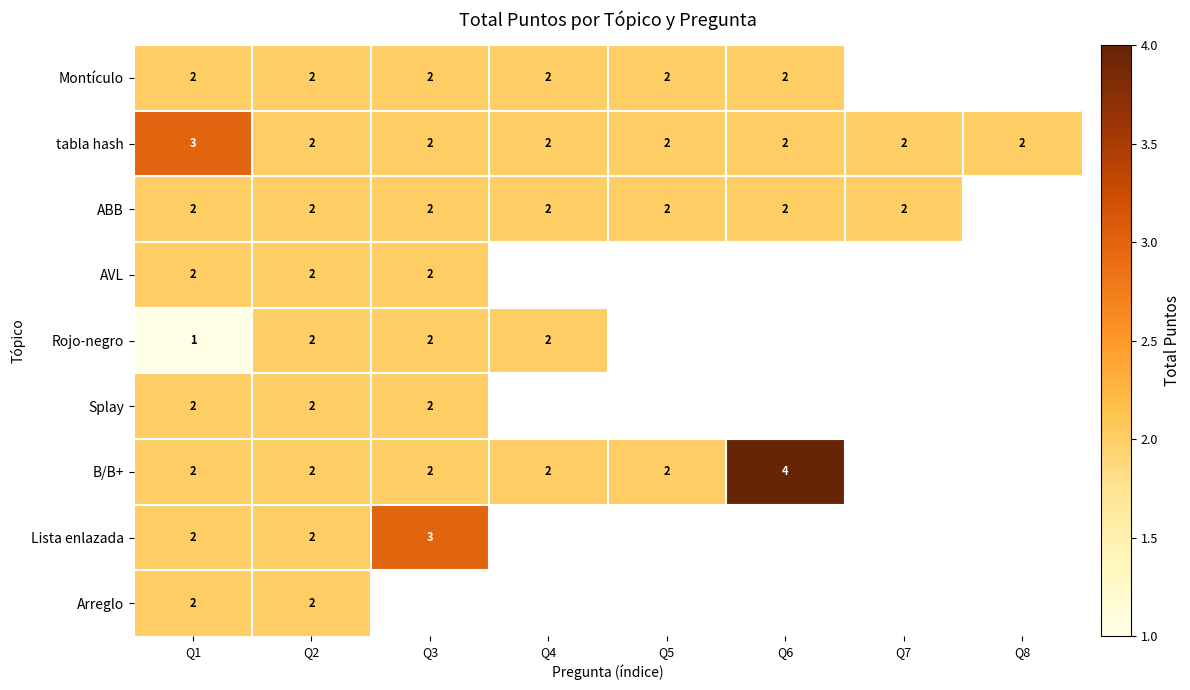

At how many categories does at least one series exceed 2?

3